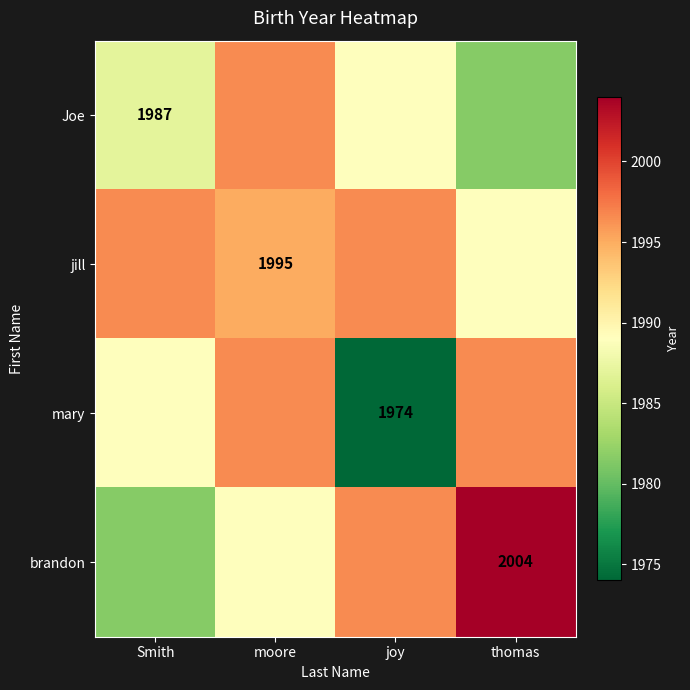

True or false: mary has a value of 1974.0 at joy.

True